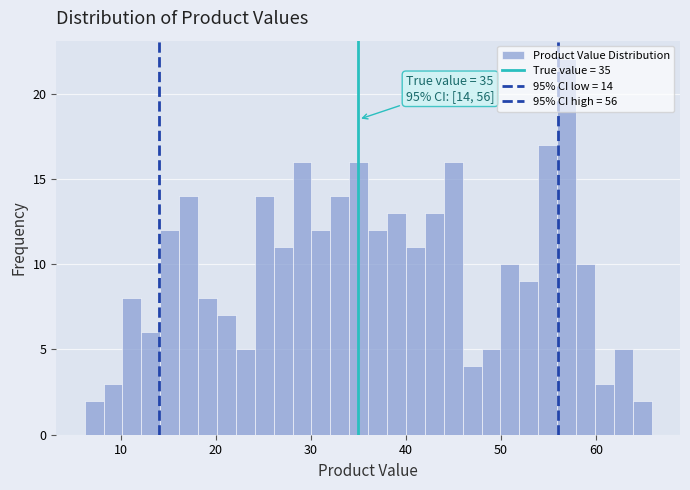

Around what value on the x-axis is the tallest bar? Give the approximate position of its centre, as read against the axis.

57